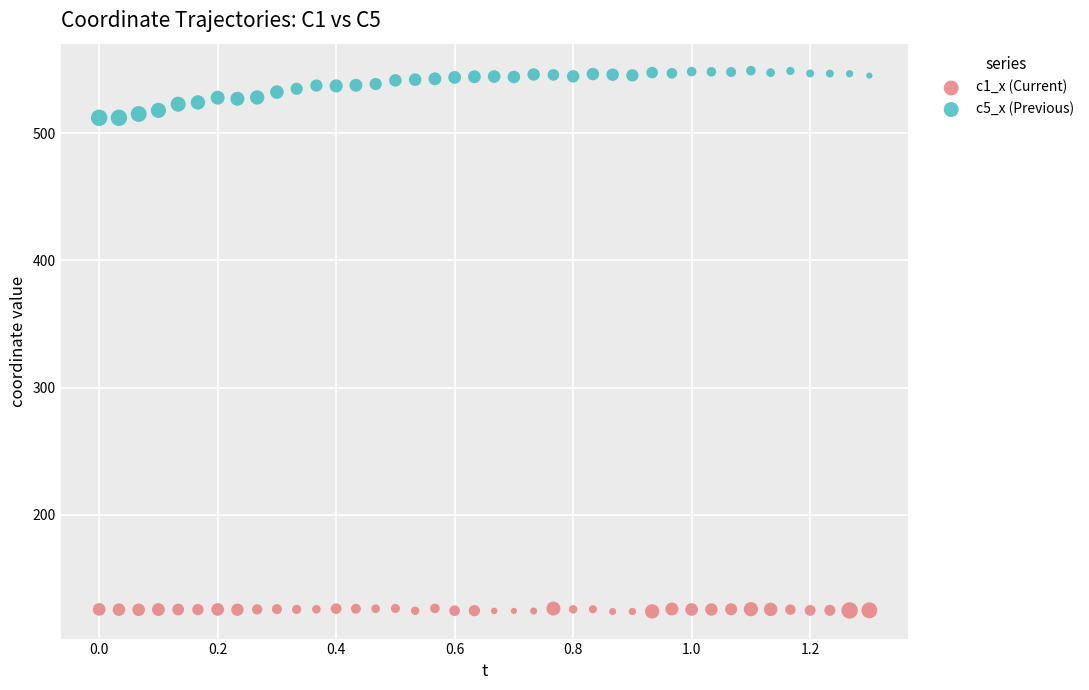

Which series reaches the maximum Y coordinate?

c5_x (Previous)